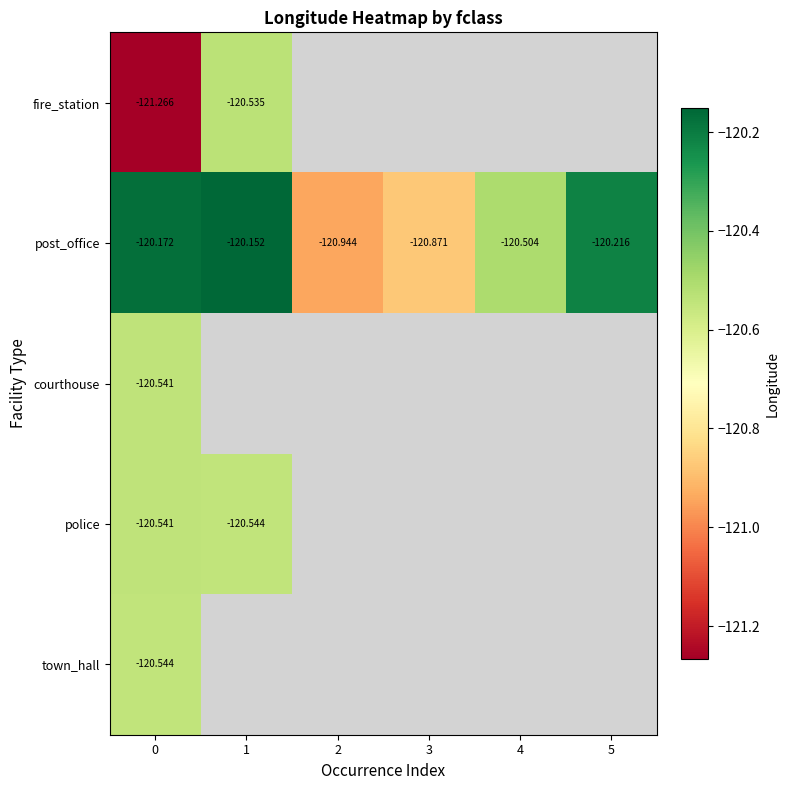

Which series has the largest range (max minus min)?

post_office